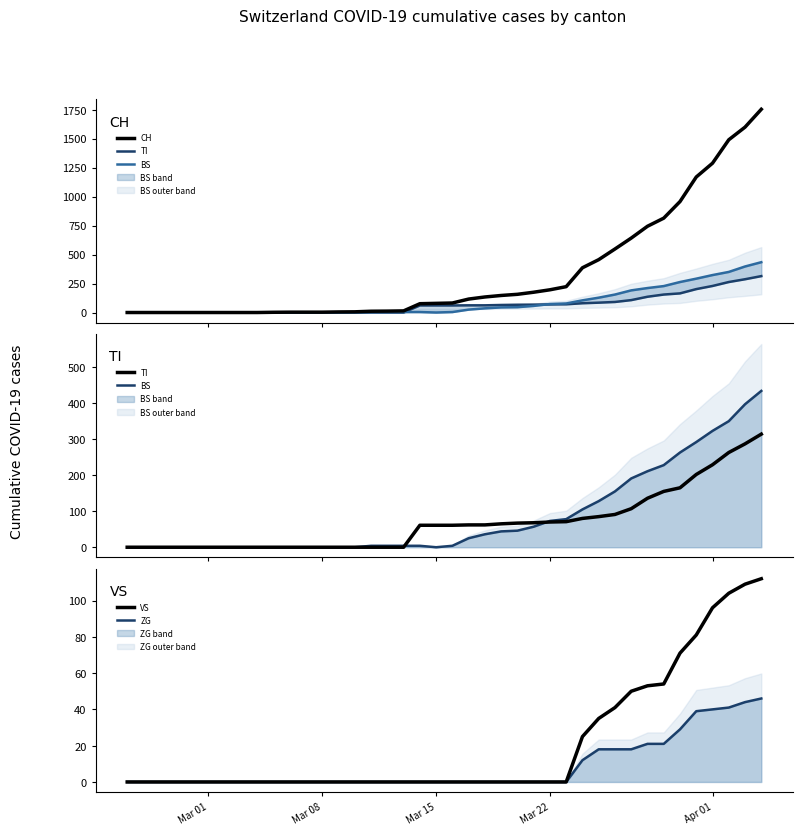

Which series has the largest total across all categories?

CH